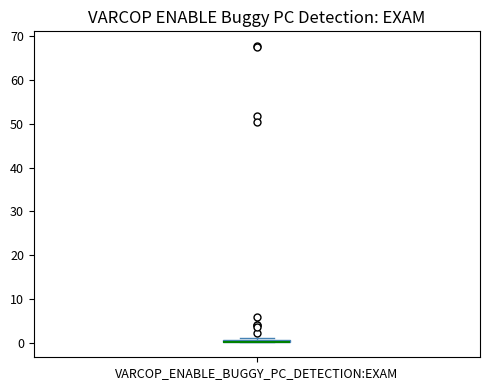

Where is the lower edge of the box for VARCOP_ENABLE_BUGGY_PC_DETECTION:EXAM on the y-axis? The values are not printed on the chart, so give them approximately, as read against the axis.

0